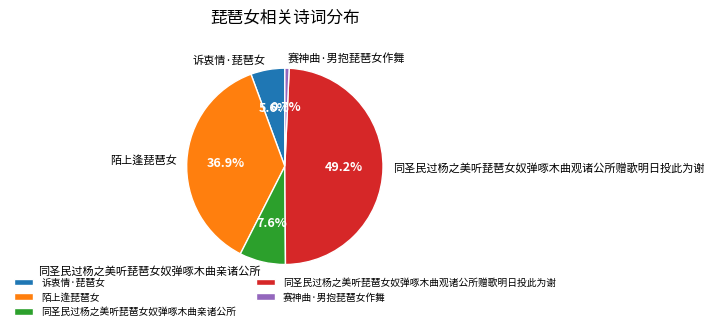

Which slice is the smallest?

赛神曲·男抱琵琶女作舞